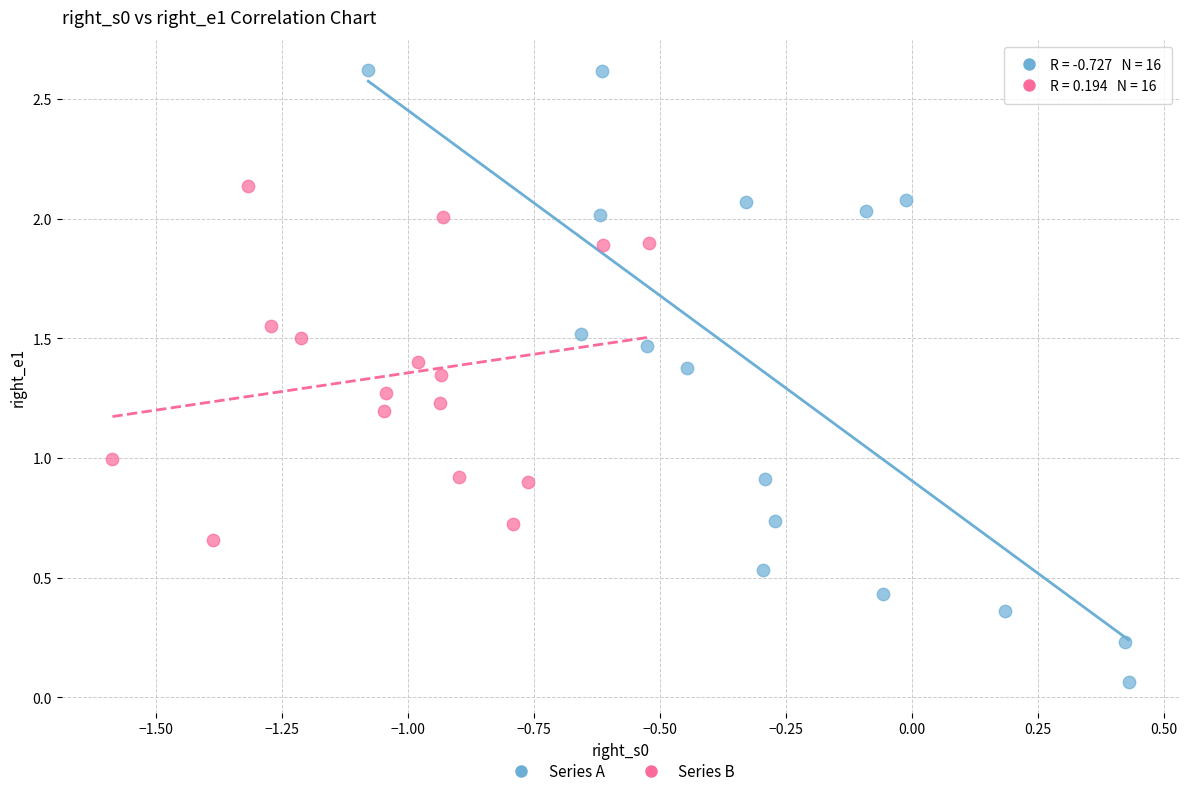

Which series reaches the maximum Y coordinate?

Series A